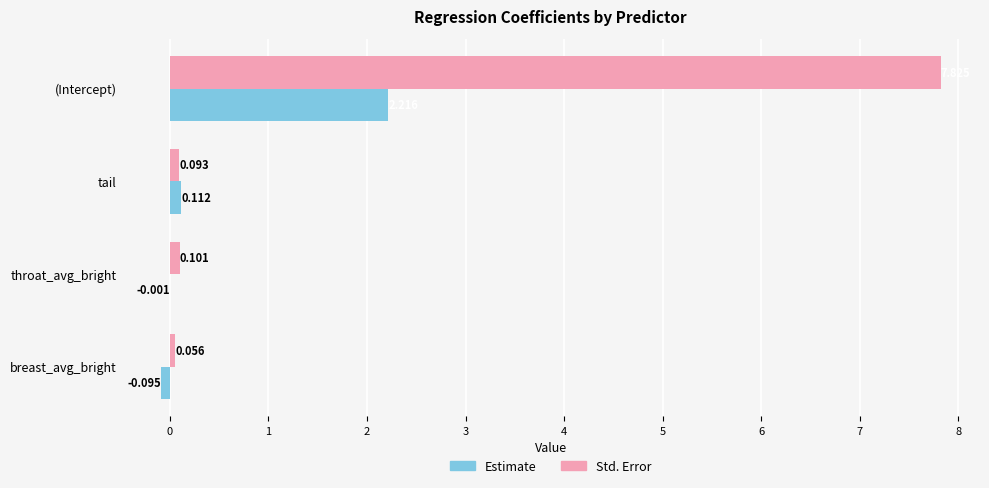

Where is Std. Error nearest to the value 3?

throat_avg_bright